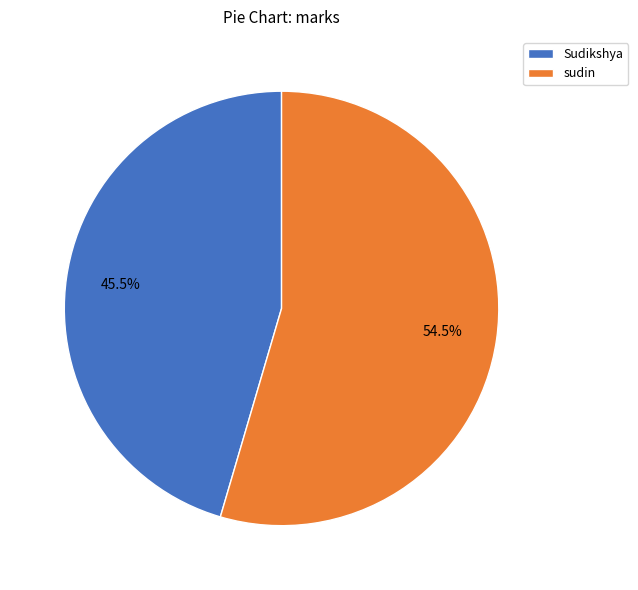

True or false: sudin accounts for 66% of the total.

False